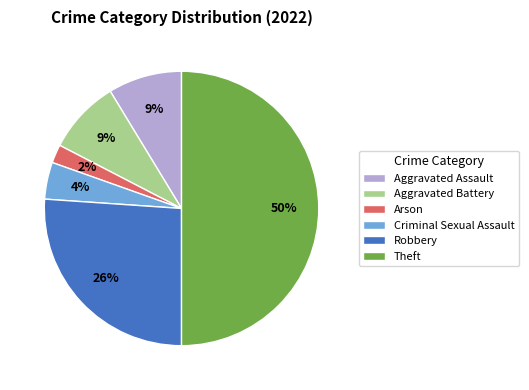

To the nearest percent, what percentage of the pie is Arson?

2%